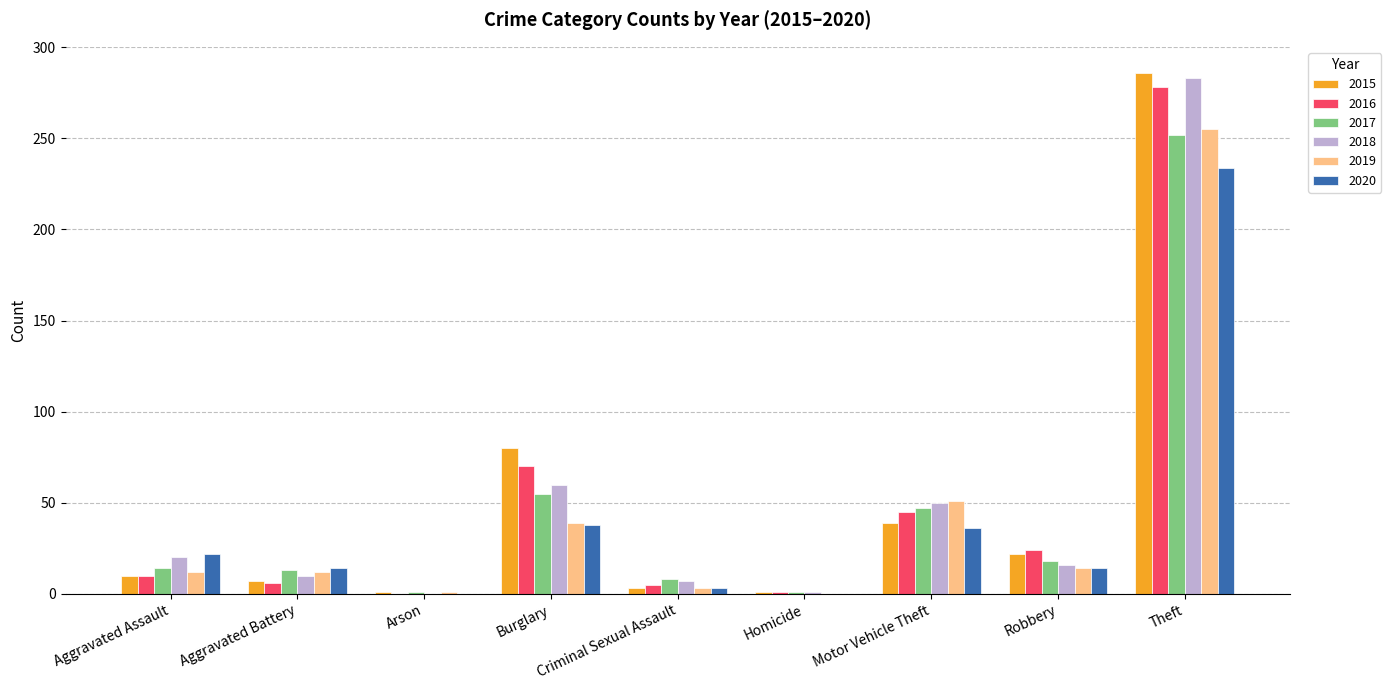

What is the spread (max minus min) of values at Motor Vehicle Theft?

15